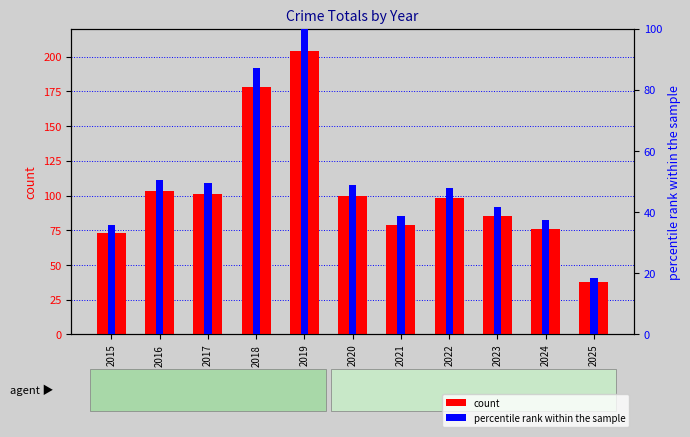

List the series in order of their peak value, lowest first.

percentile rank within the sample, count